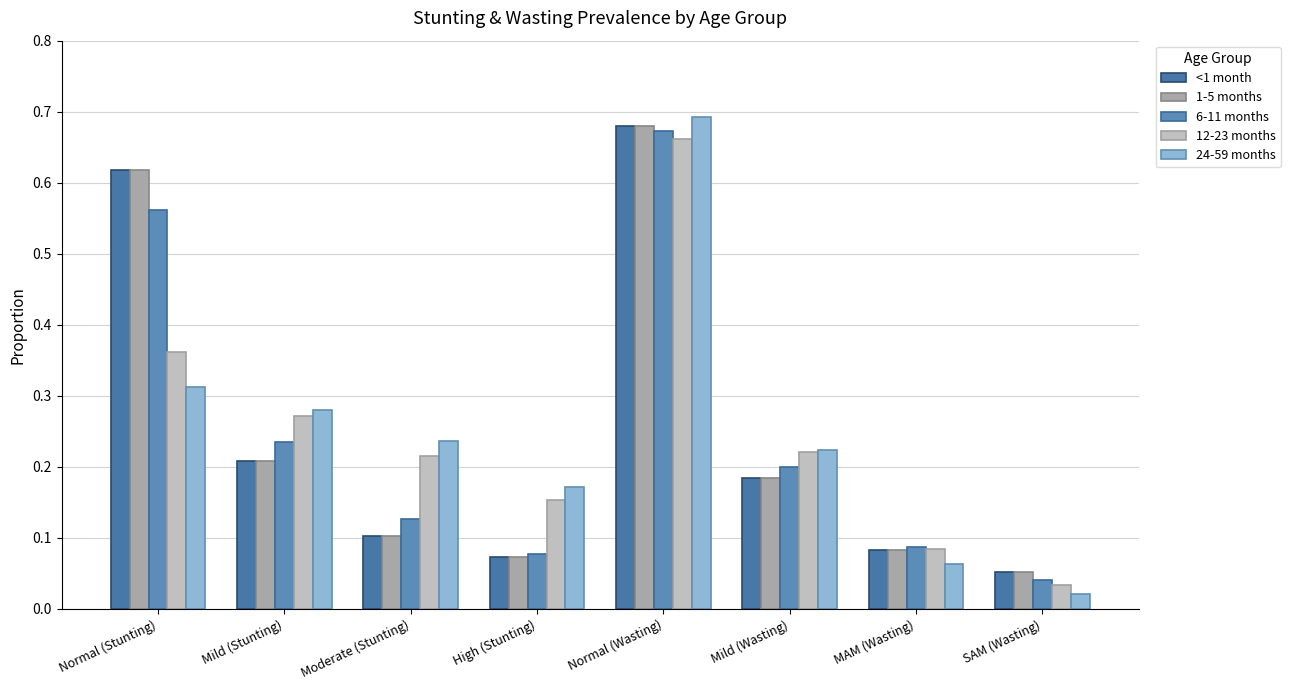

Is the value of 6-11 months at Mild (Stunting) greater than the value of <1 month at Moderate (Stunting)?

Yes